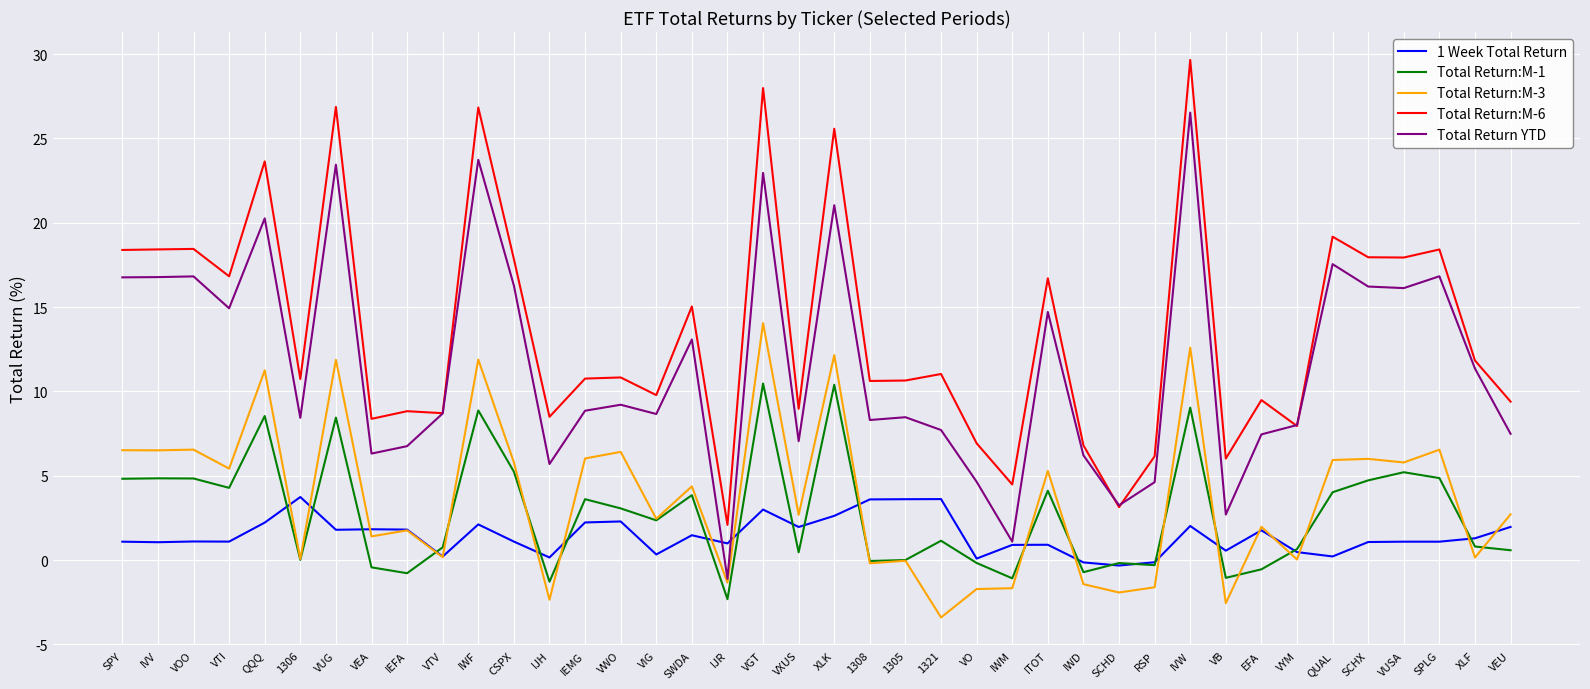

What is the highest value of the Total Return:M-3 series?

14.0